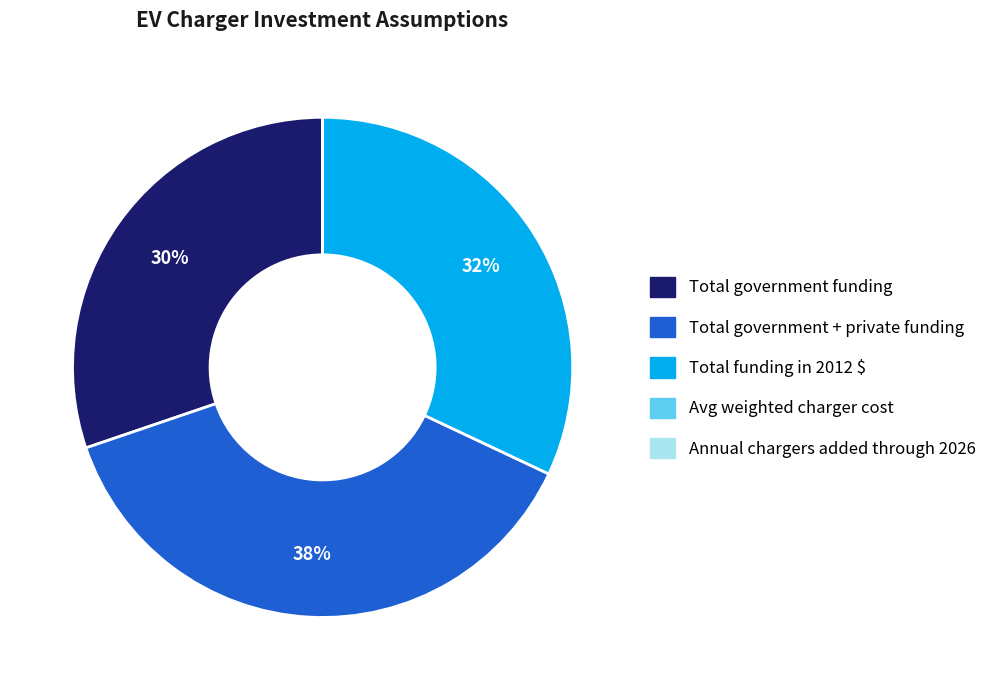

To the nearest percent, what is the difference between the largest and smallest slice percentages?

38%